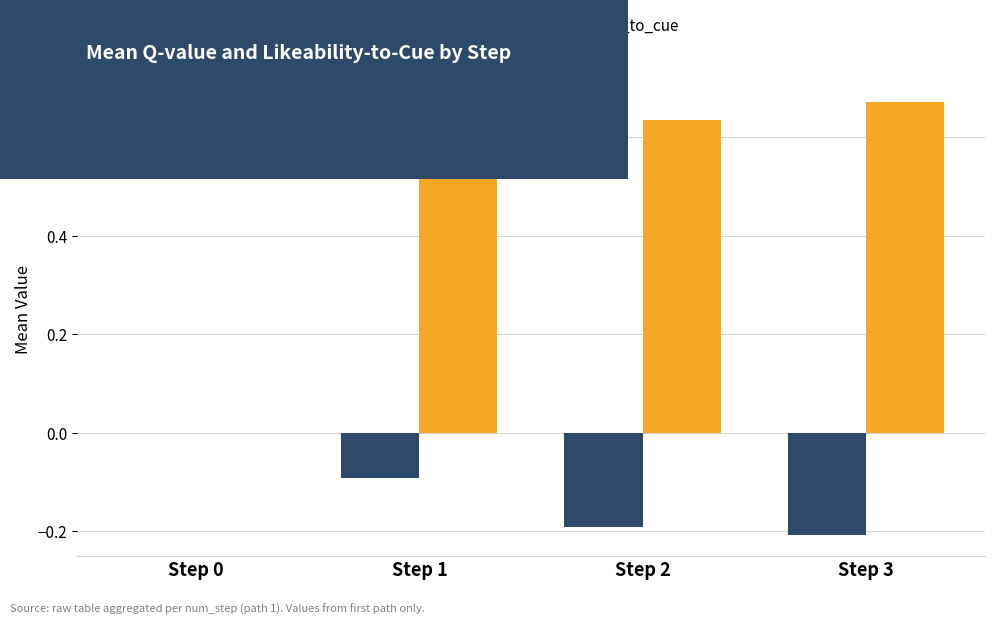

True or false: q-value has a value of -0.0 at Step 1.

False